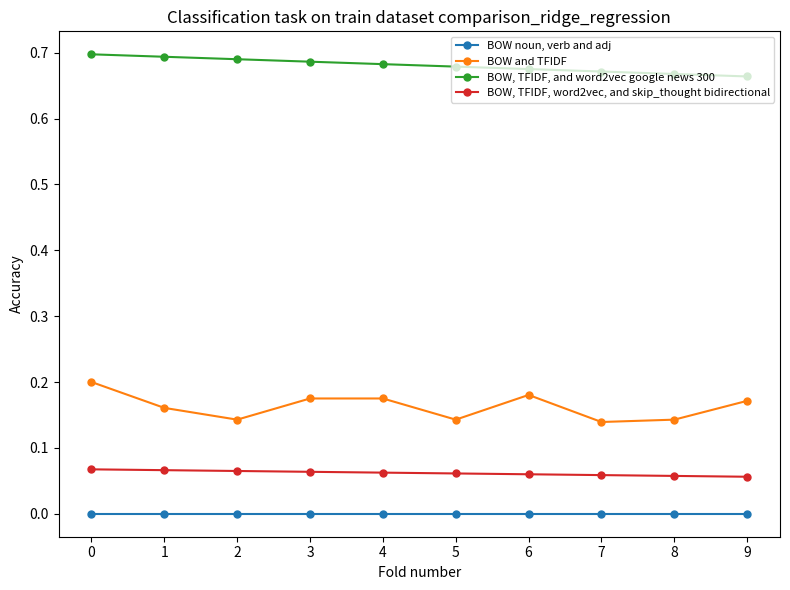

Rank the series by their maximum value, from lowest to highest.

BOW noun, verb and adj, BOW, TFIDF, word2vec, and skip_thought bidirectional, BOW and TFIDF, BOW, TFIDF, and word2vec google news 300